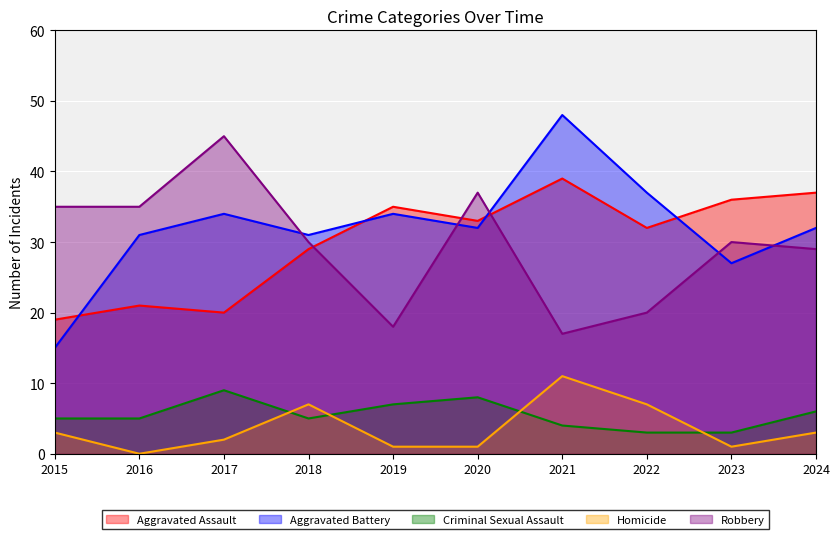

The Homicide series shows 3 at 2024. True or false?

True